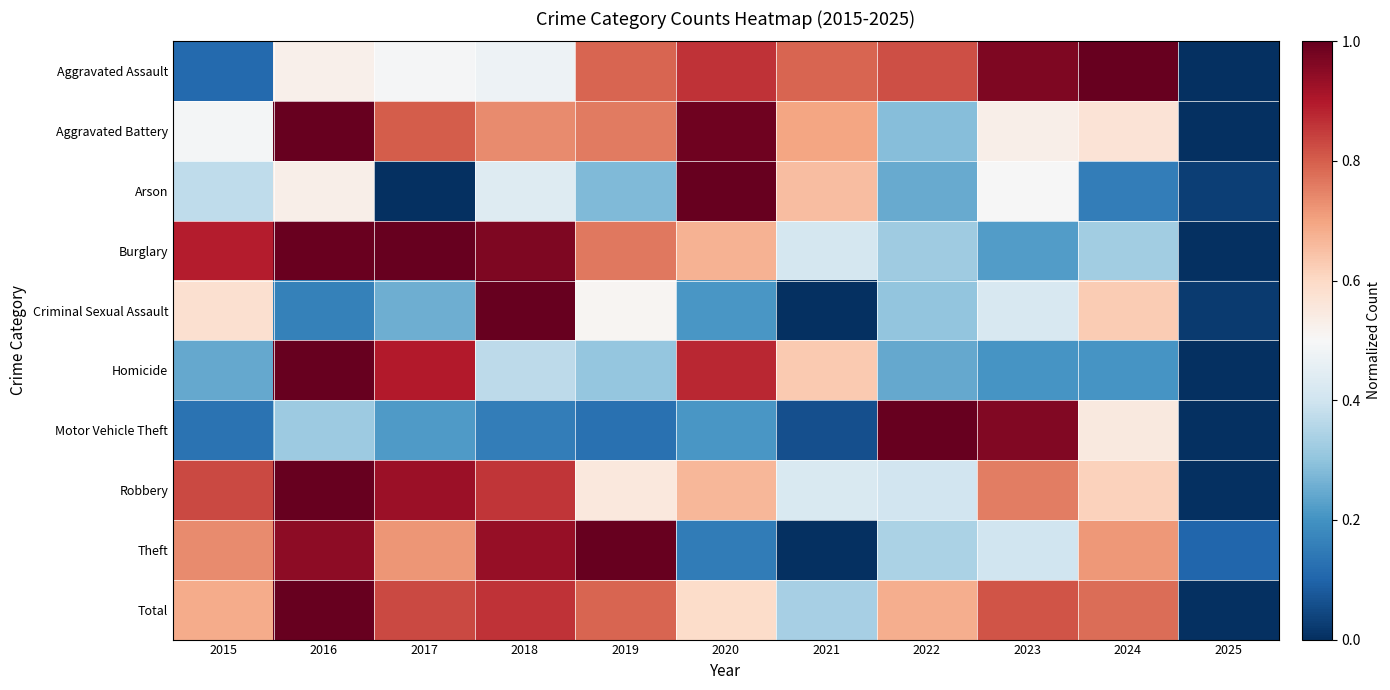

How many data points does each series have?

11